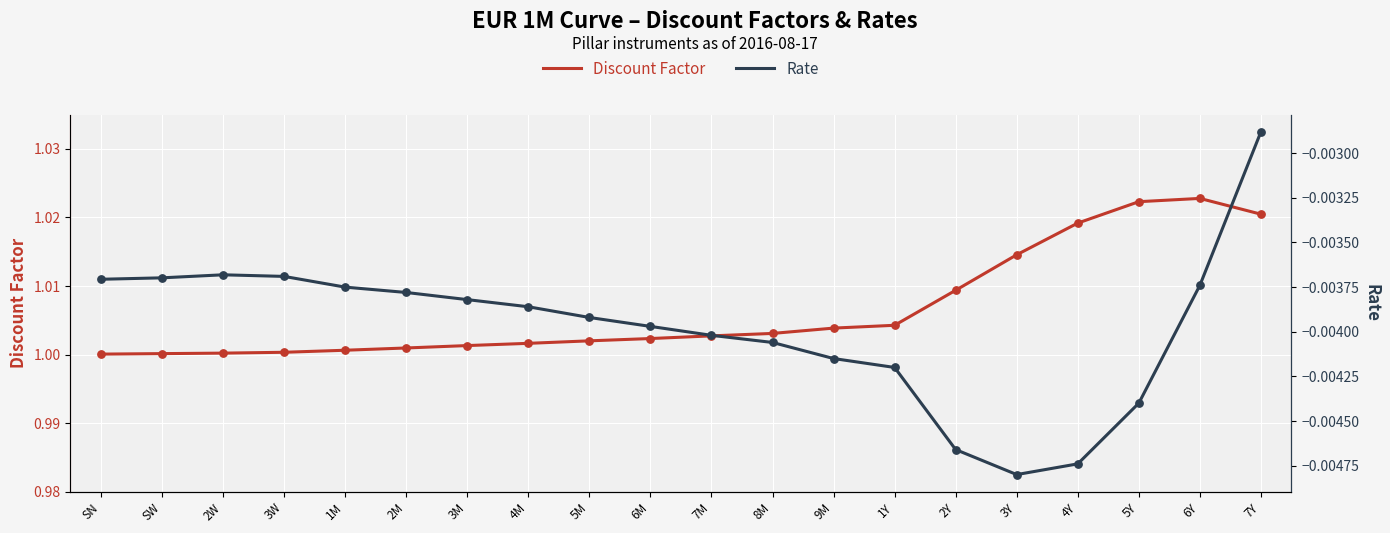

What is the total value across all series at 6M?

1.0